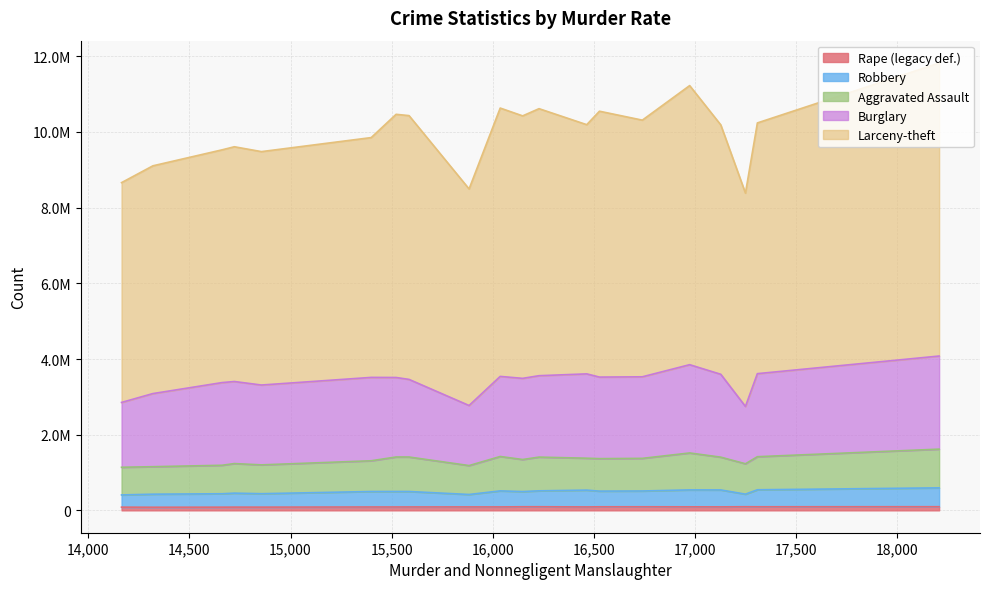

At how many categories does at least one series exceed 671393?

20